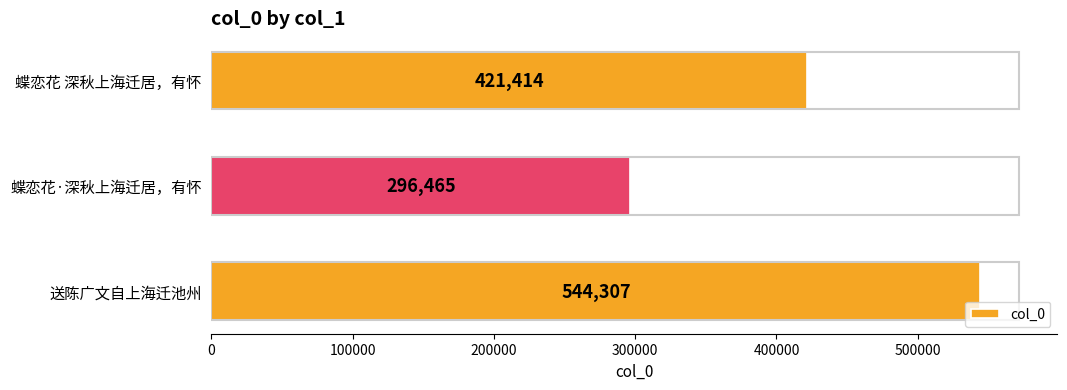

Are the bars grouped side by side (vs. stacked)?

No